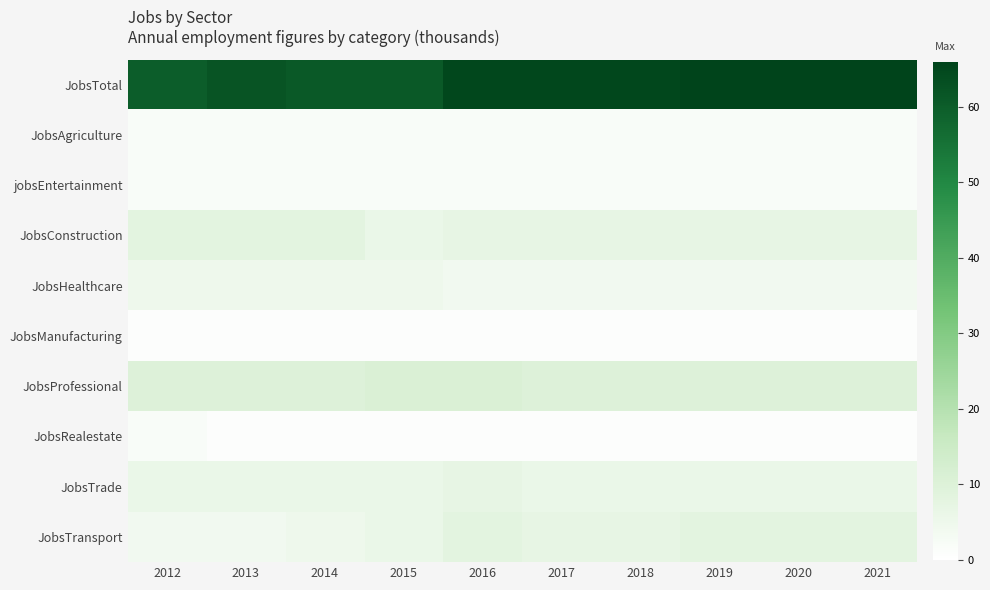

Which series has the largest total across all categories?

JobsTotal